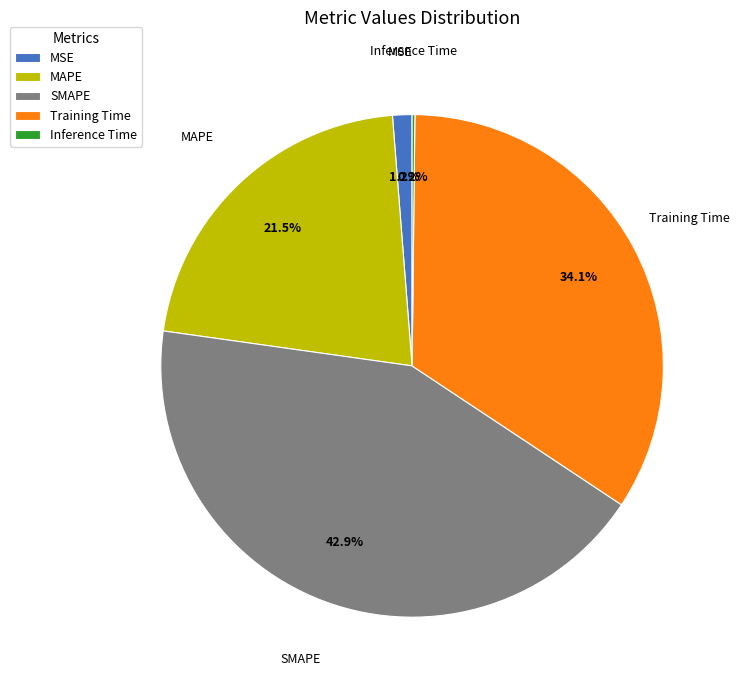

Which has a higher value, MAPE or MSE?

MAPE